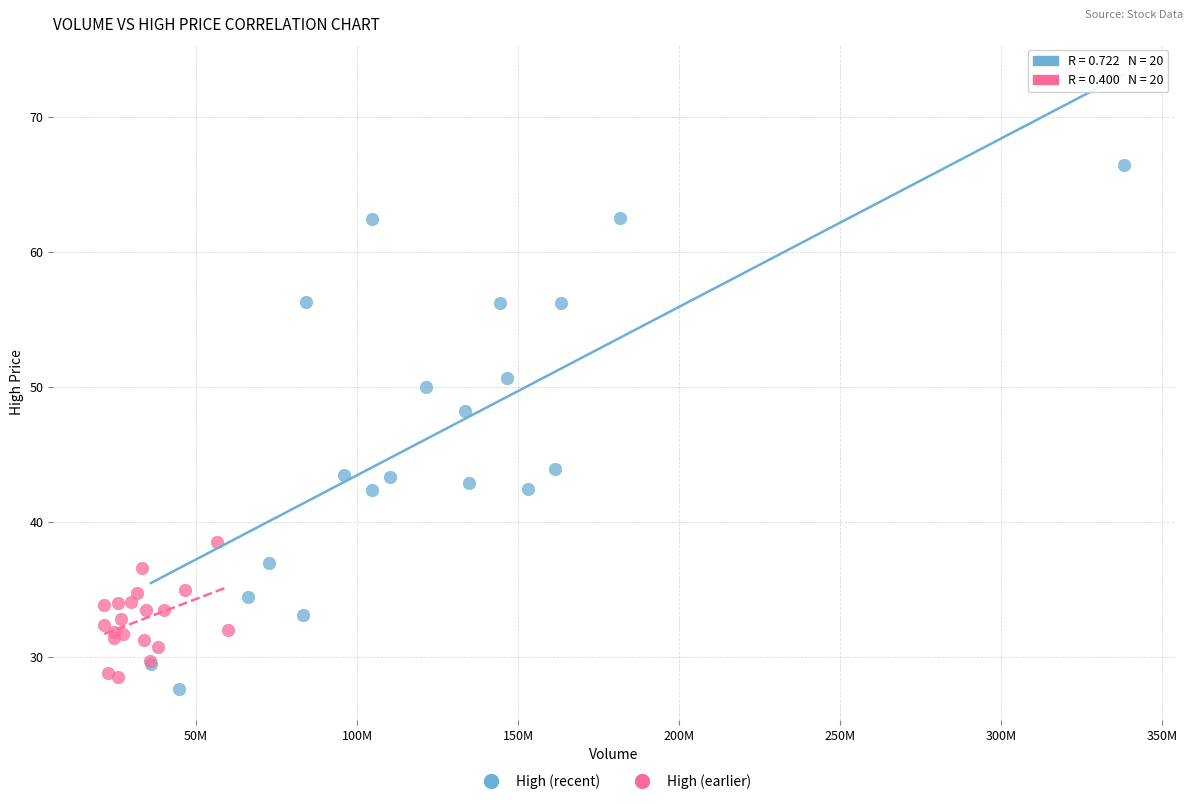

Which series reaches the maximum Y coordinate?

High (recent)